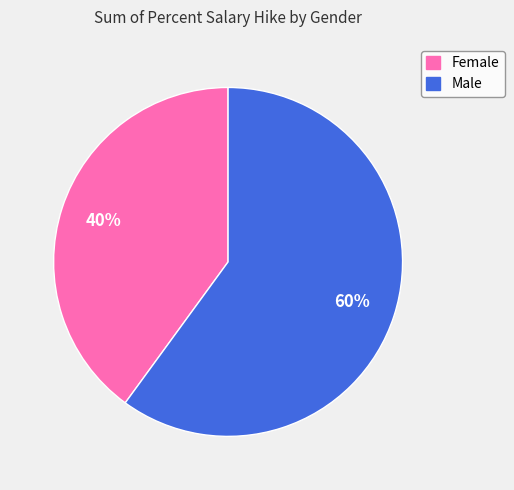

Is it true that Female is 34% of the pie?

False